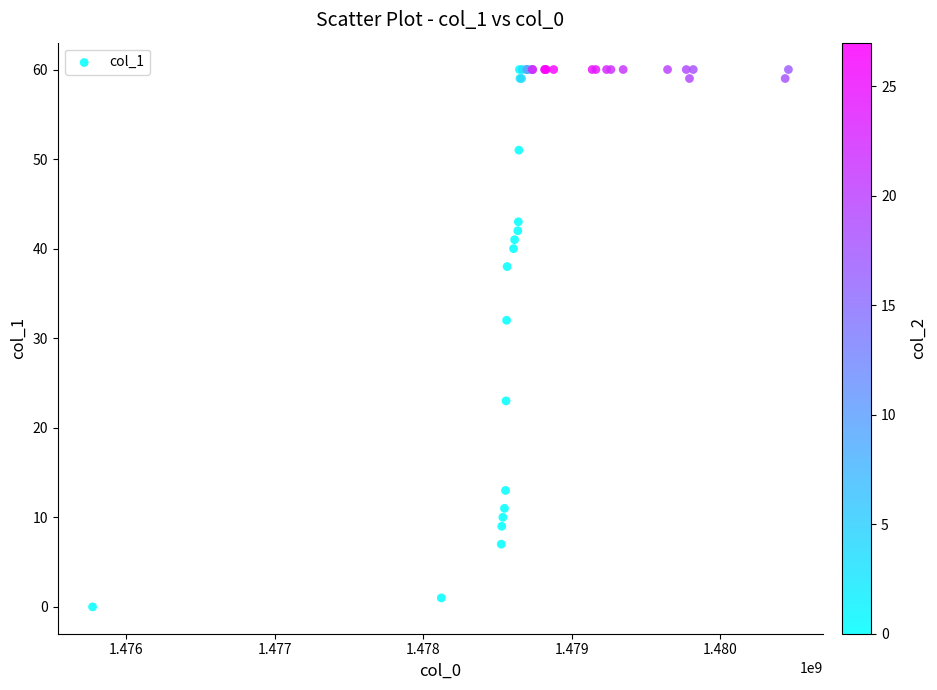

What Y value in the scatter plot is closest to 30?

32